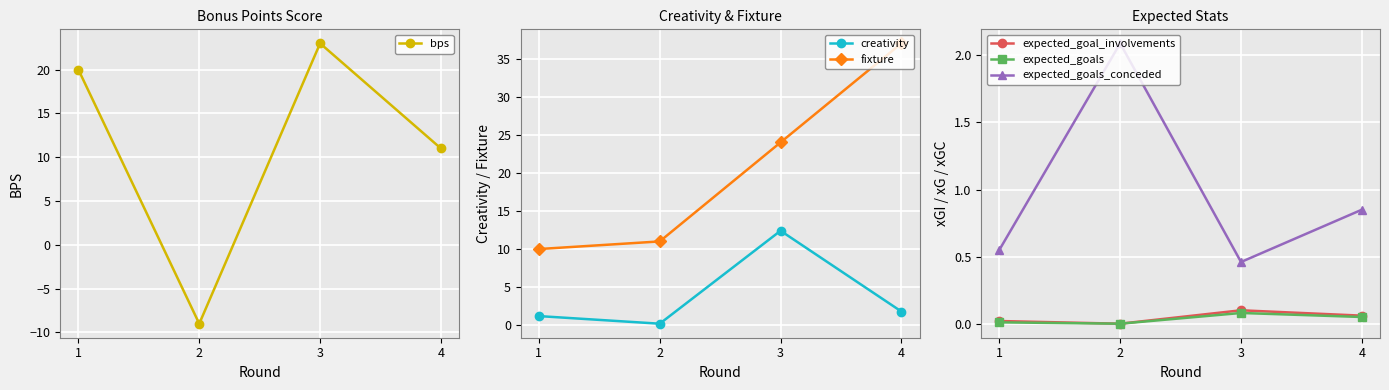

At which category does expected_goals_conceded reach its first local peak?

2